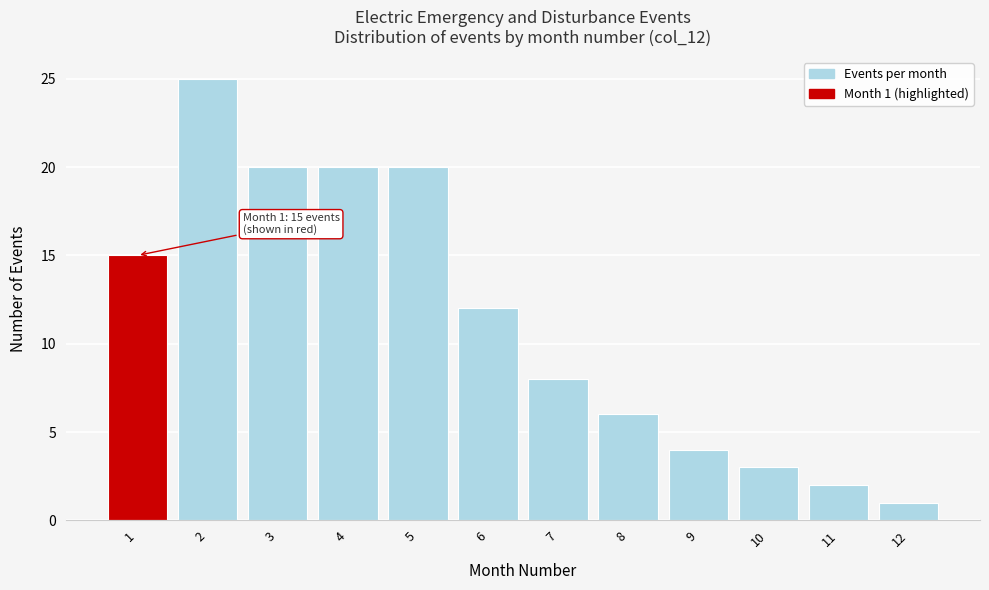

Which range on the x-axis has the tallest bar?

1.5 to 2.5